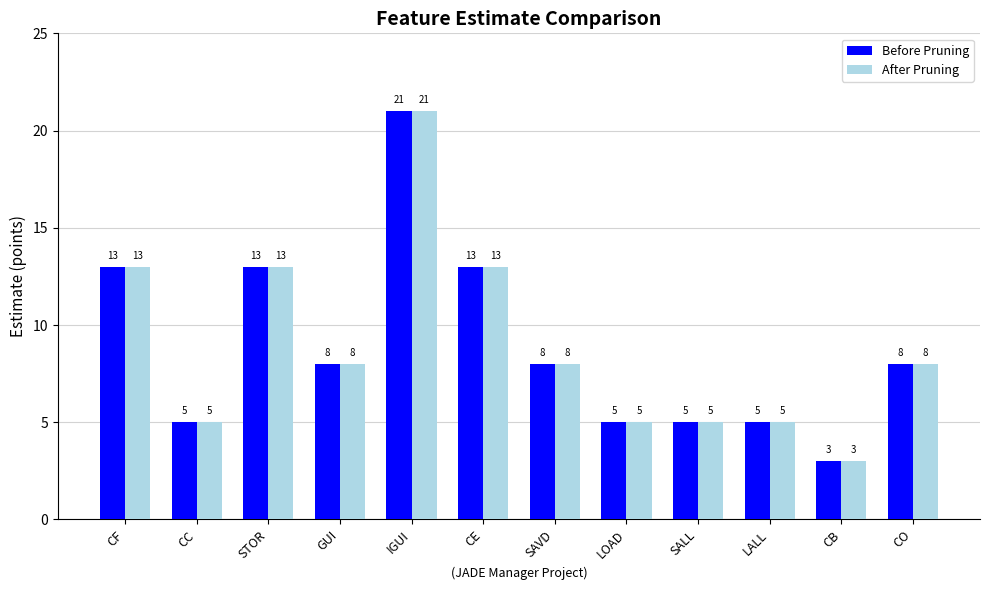

How many groups of bars are there?

12